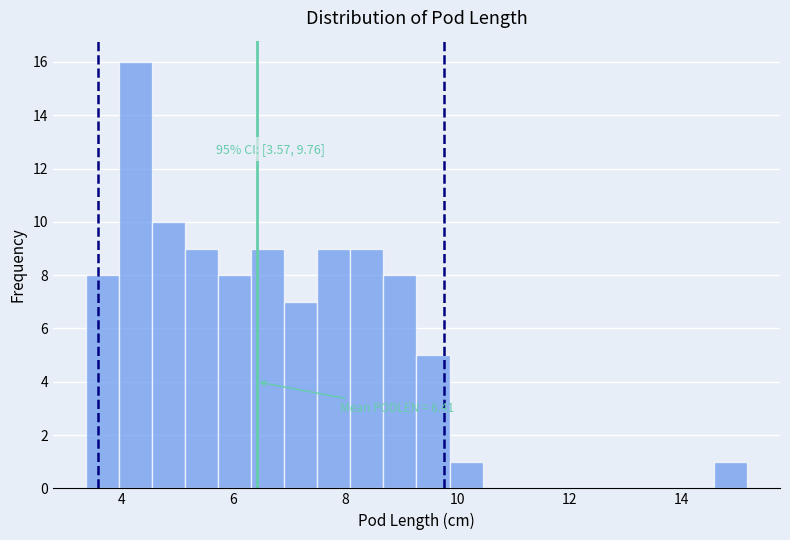

Read against the x-axis, roughly where is the centre of the tallest bar?

4.2